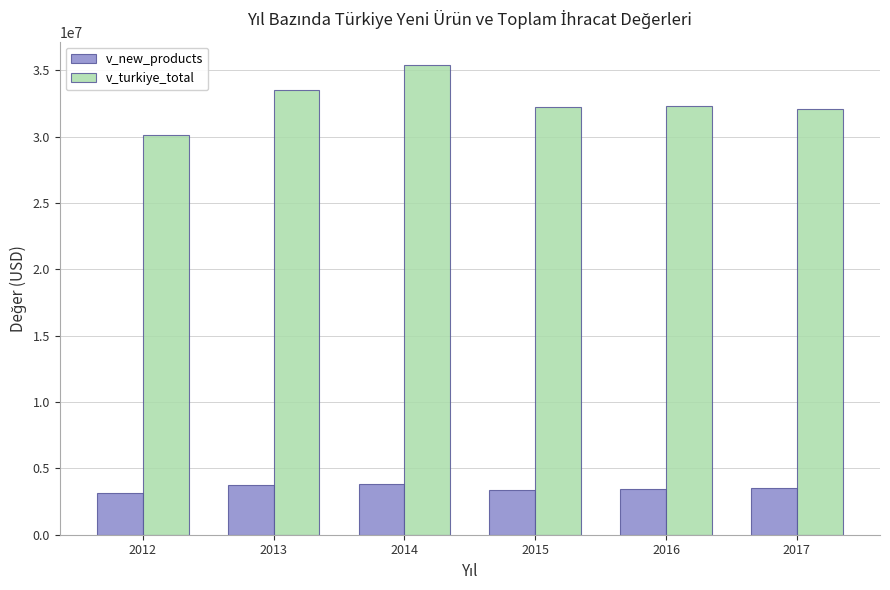

At which label does v_turkiye_total reach its peak?

2014